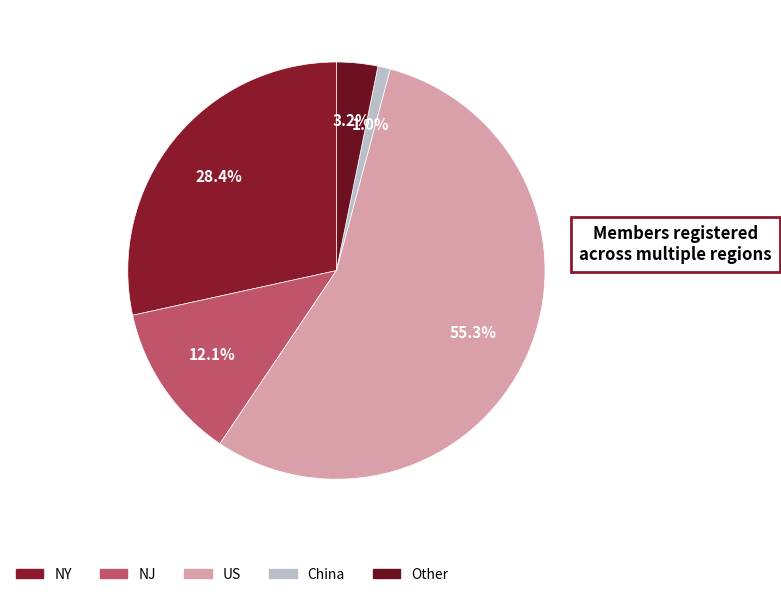

Does US account for over 50% of the chart?

Yes